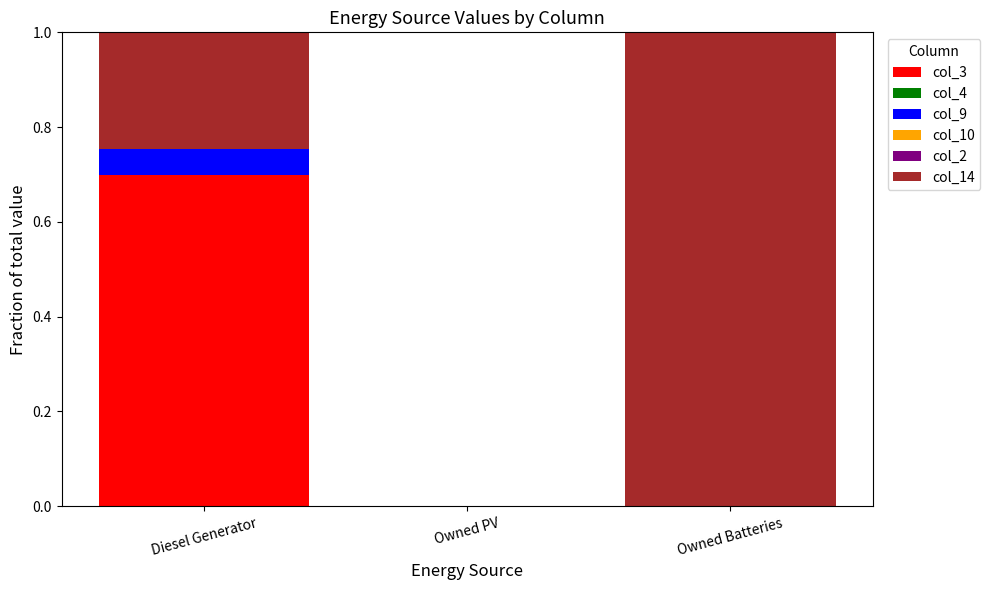

The col_3 series shows -0.3 at Owned Batteries. True or false?

False